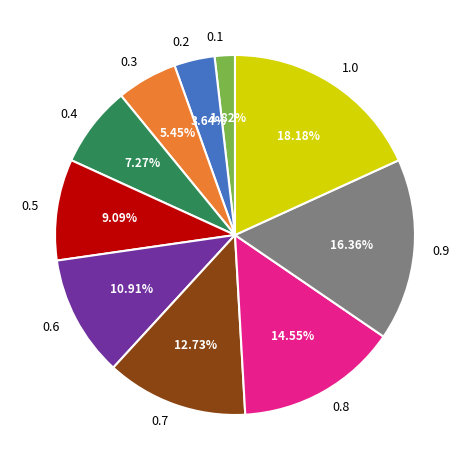

Is there a majority slice in this chart?

No